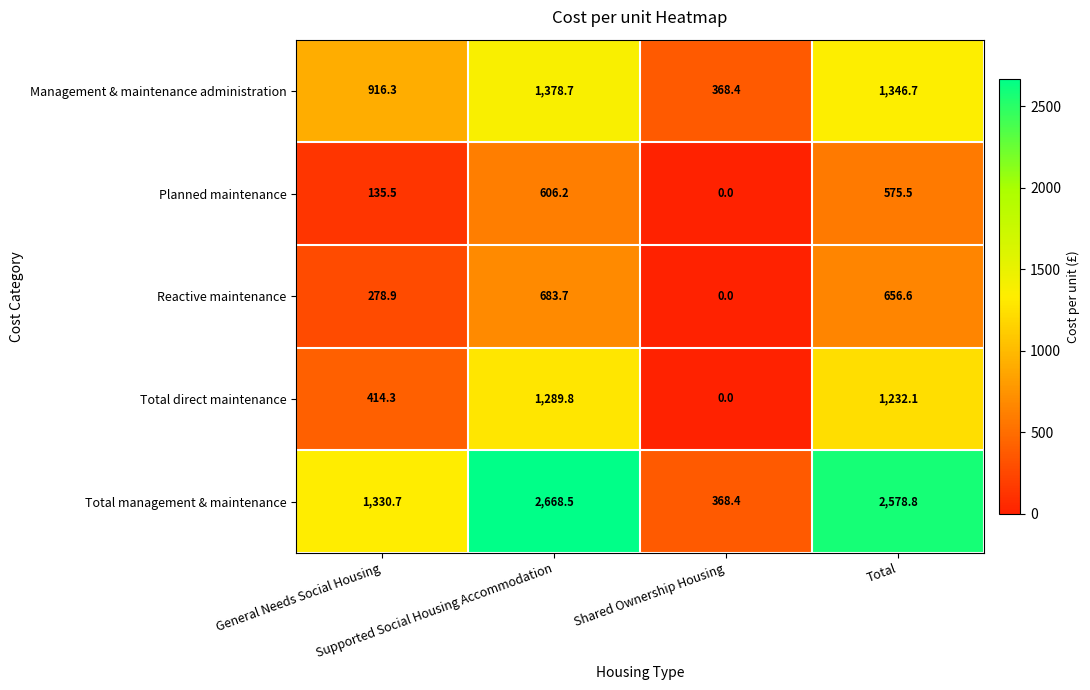

At how many categories does at least one series exceed 762?

3